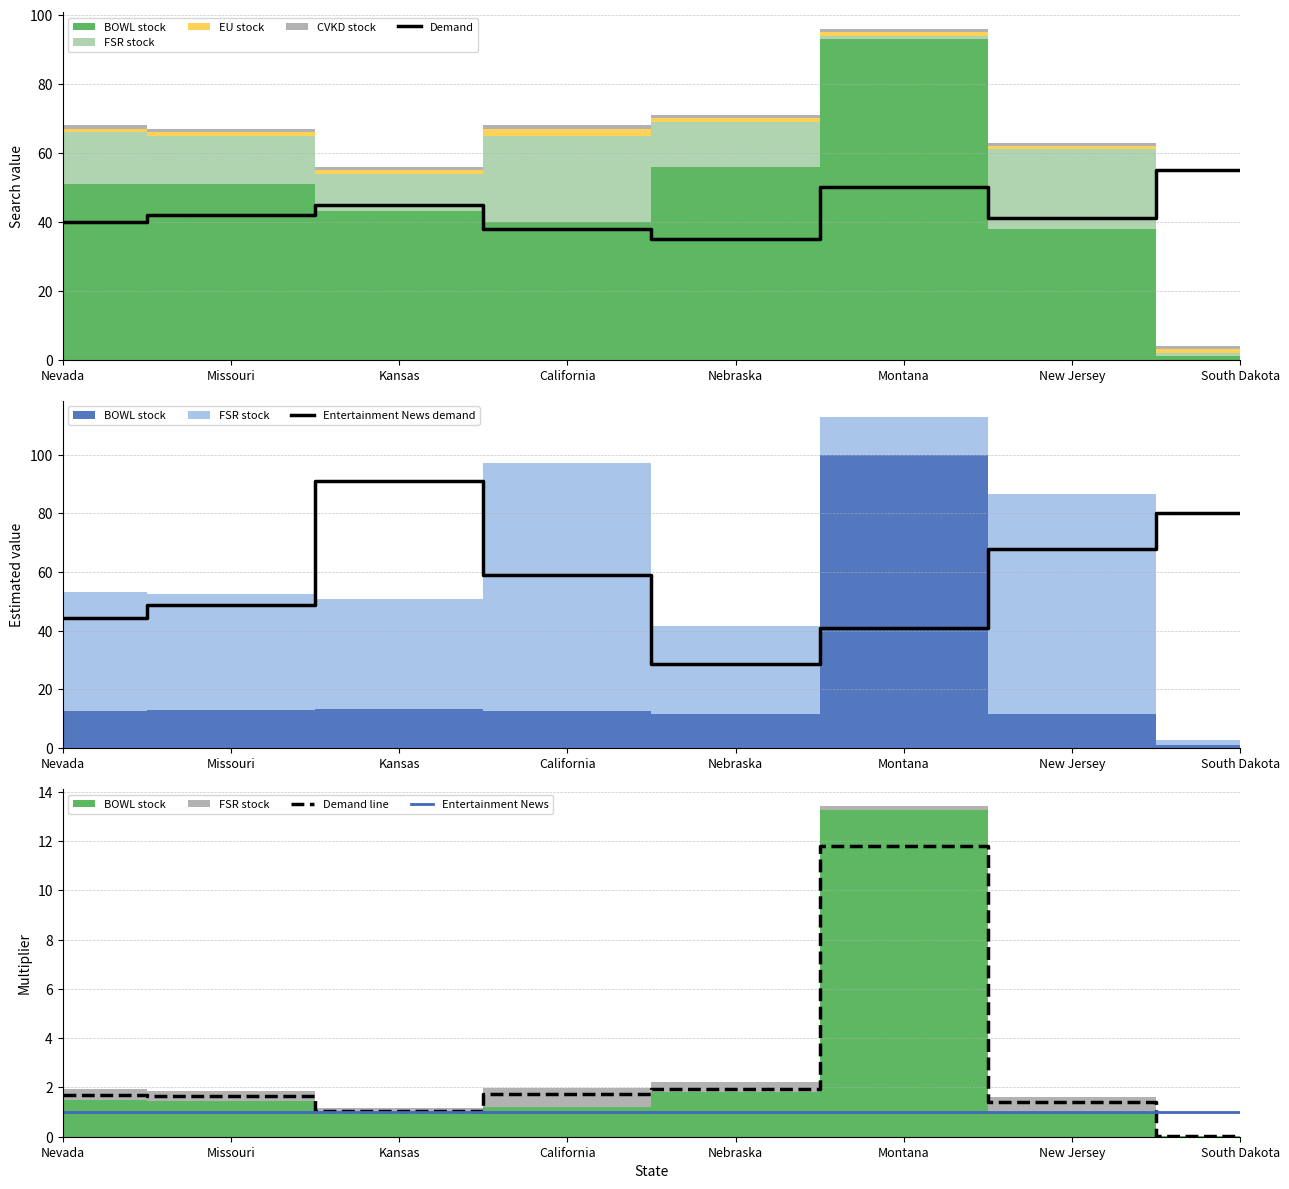

What is the highest value of the Demand line series?

11.8